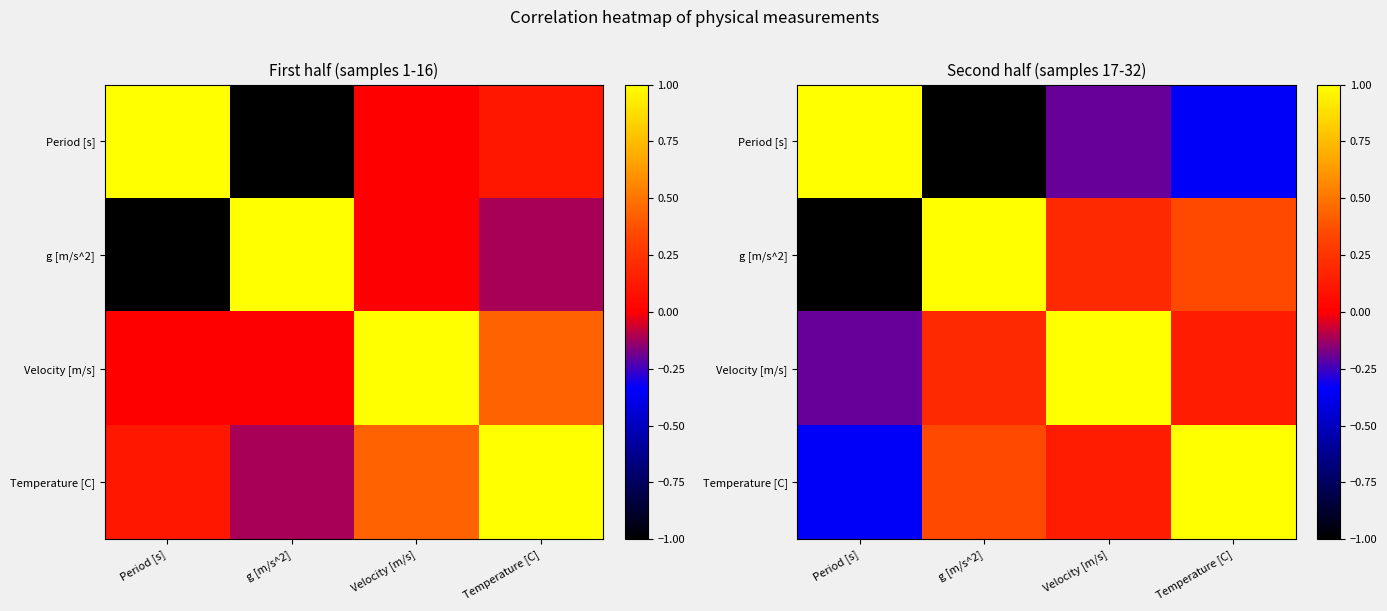

Rank the series at Velocity [m/s] from lowest to highest value.

Period [s], Temperature [C], g [m/s^2], Velocity [m/s]